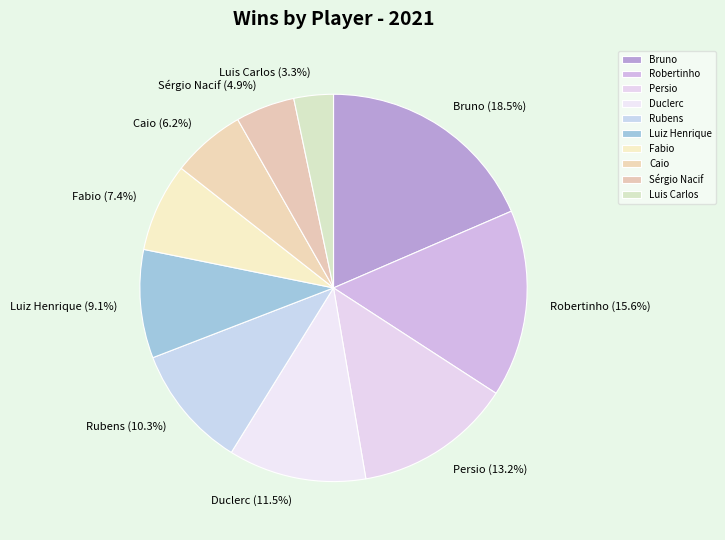

Does Persio account for over 50% of the chart?

No